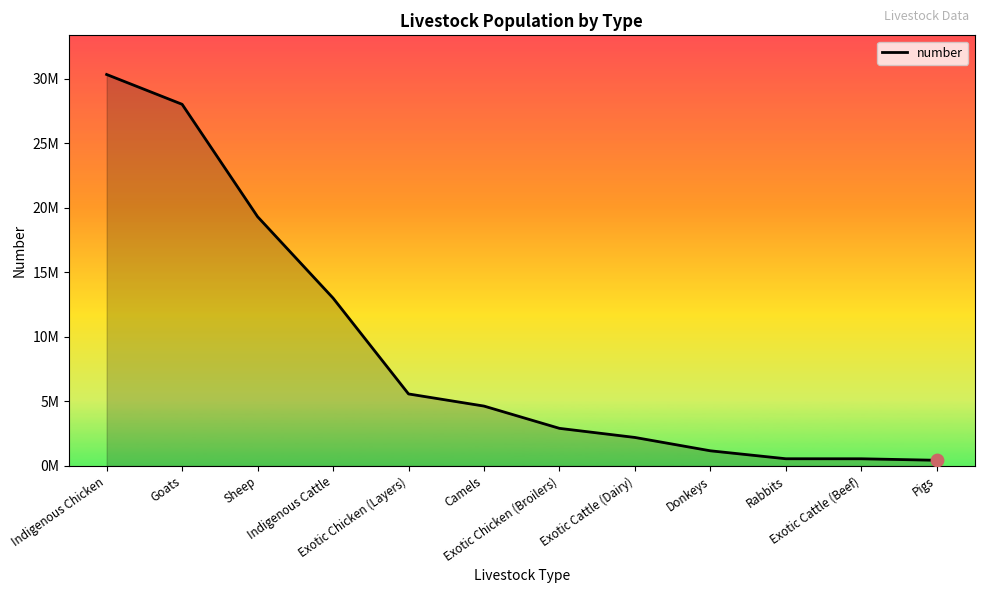

What is the change in value from Exotic Chicken (Layers) to Donkeys?

-4404392